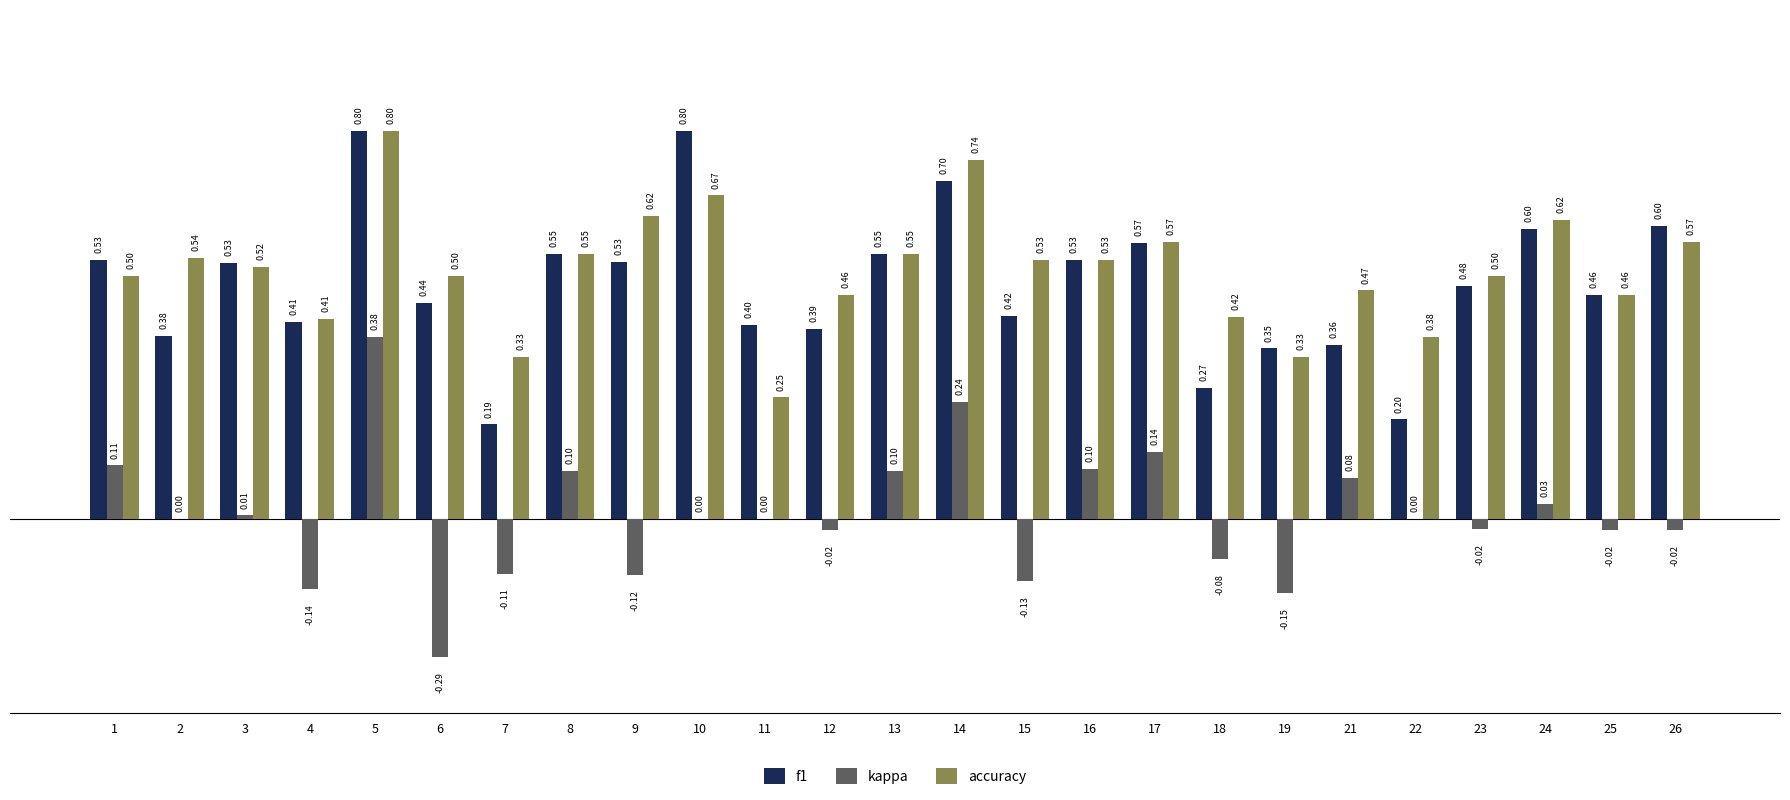

Which category has the highest value in the accuracy series?

5